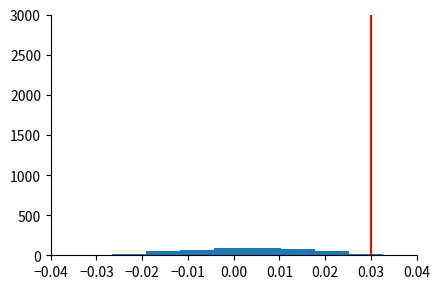

Reading left to right, transcribe this chart: for each bar, give the range it covers on the x-axis and its height. Neither the bar edges nor the heights are printed on the chart, so give them approximately, as read against the axes.

-0.034 to -0.027: under 50
-0.027 to -0.019: under 50
-0.019 to -0.012: 50
-0.012 to -0.004: 50
-0.004 to 0.003: 100
0.003 to 0.010: 100
0.010 to 0.018: 50
0.018 to 0.025: 50
0.025 to 0.033: under 50
0.033 to 0.040: under 50